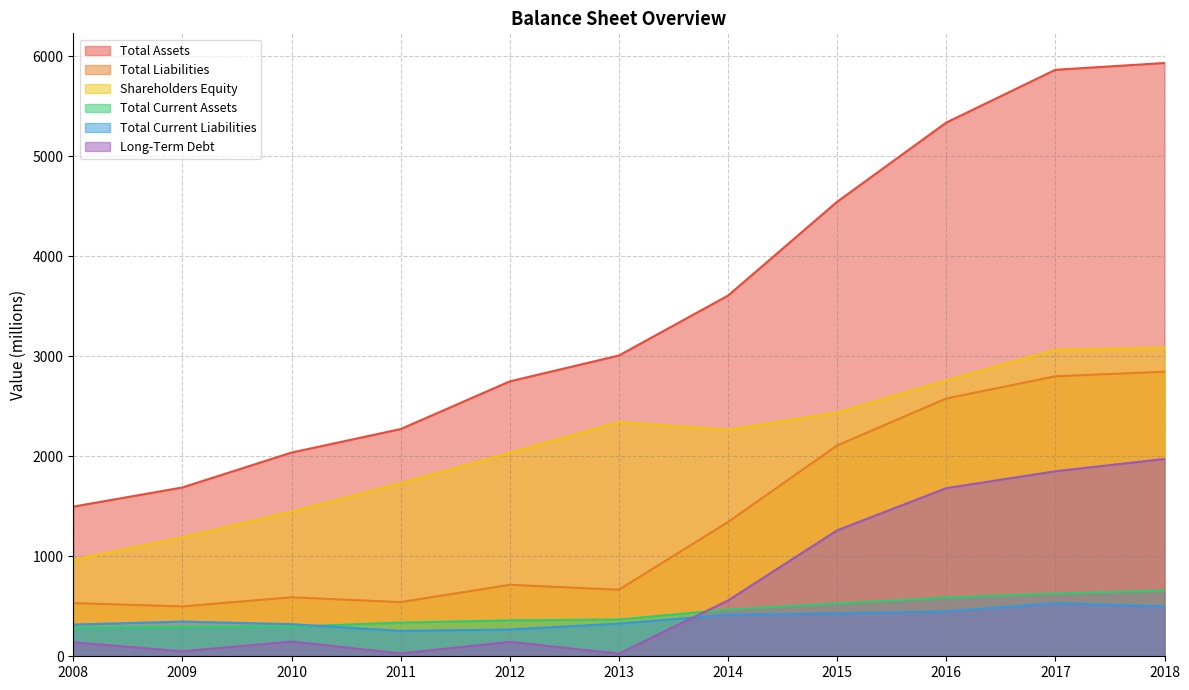

The value of Shareholders Equity at 2014 is 517. True or false?

False